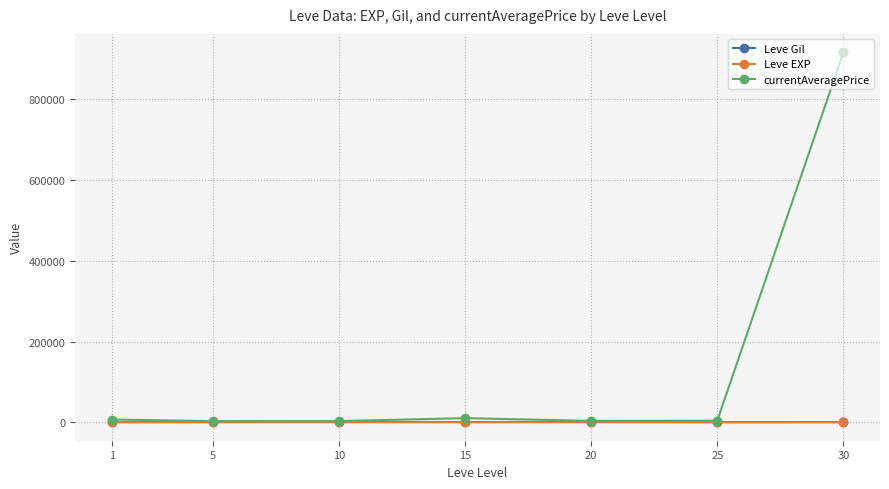

What is the greatest value displayed?

916574.8